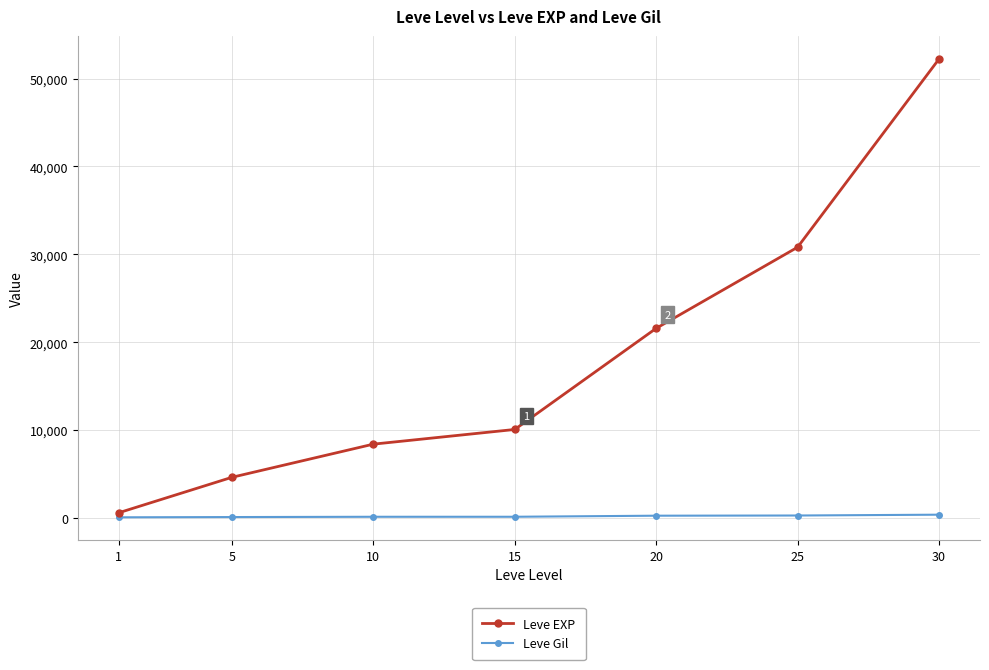

True or false: Leve EXP has more than 1 points higher than both neighbors.

False